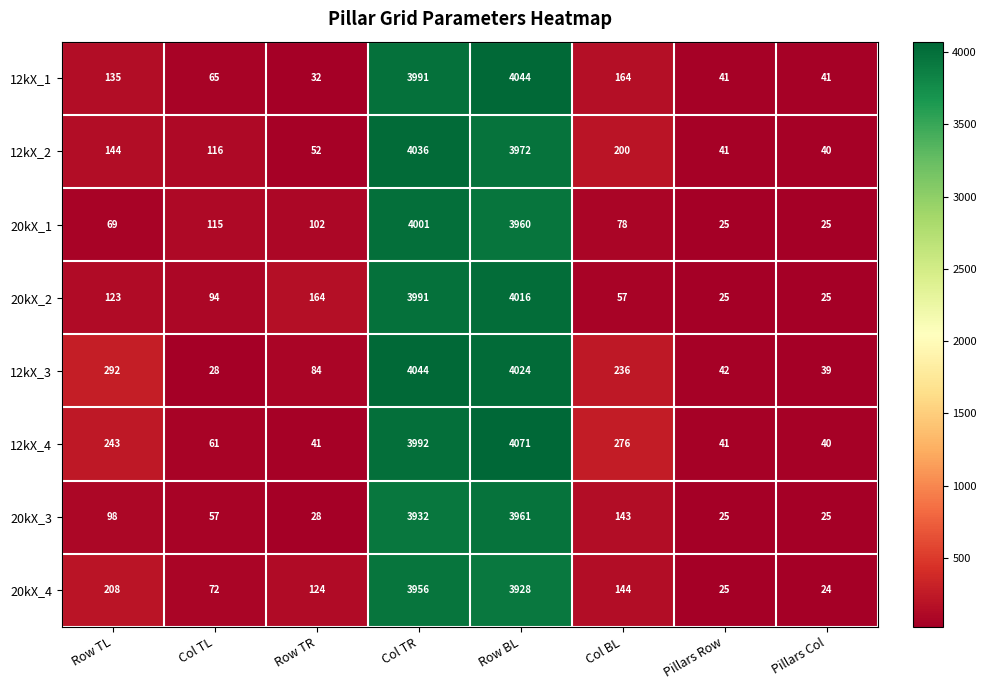

What is the lowest value of the 20kX_1 series?

25